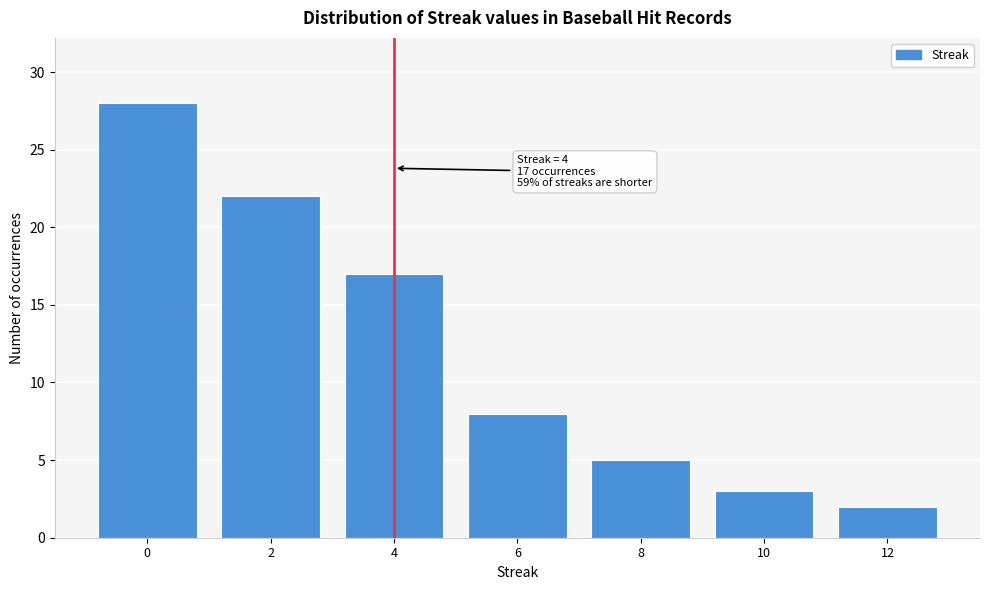

Reading left to right, extract all data points from this chart.

28	22	17	8	5	3	2